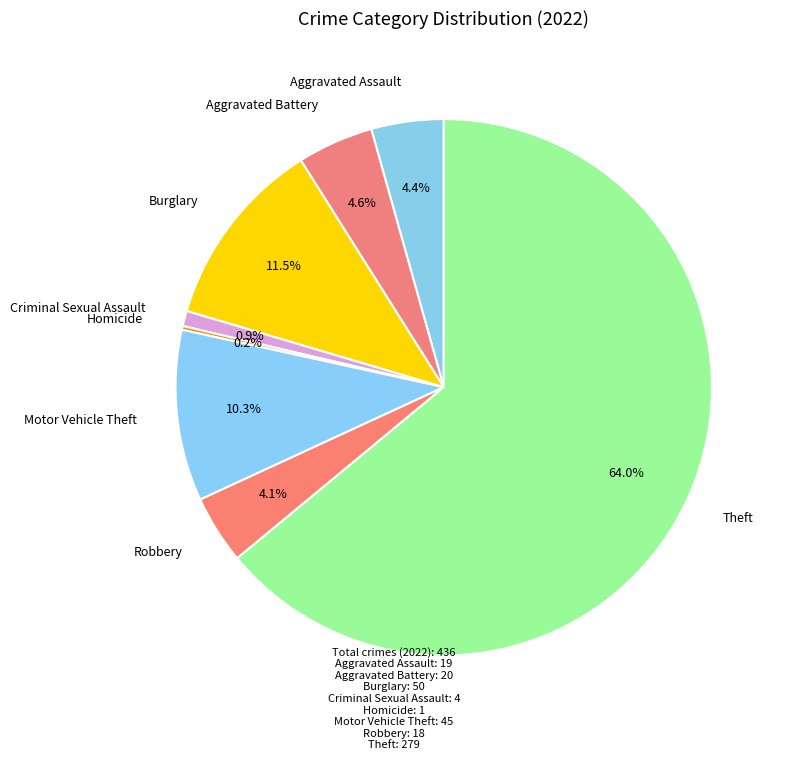

Is there a majority slice in this chart?

Yes